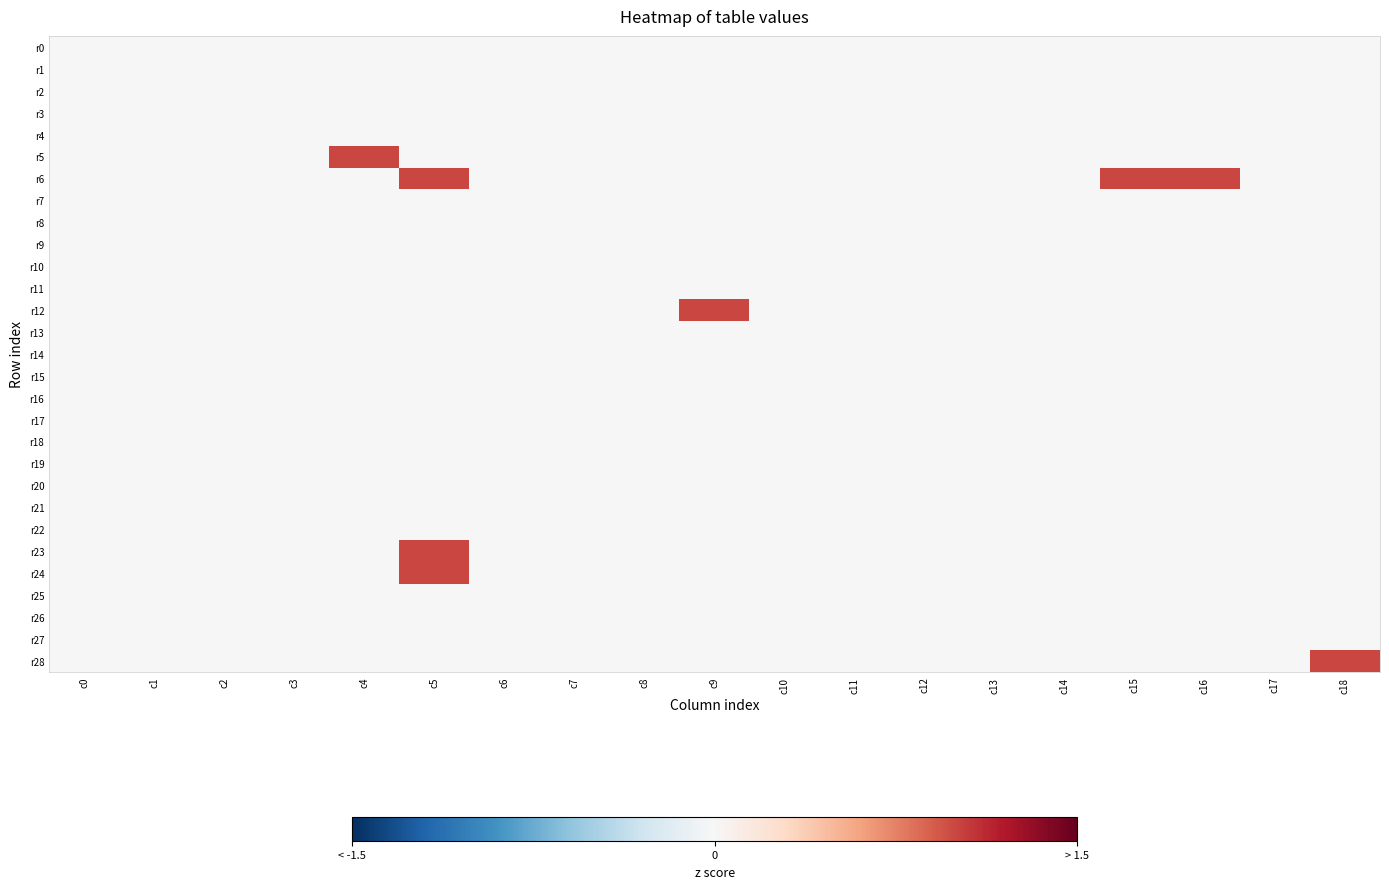

Rank the series at c5 from lowest to highest value.

r0, r1, r2, r3, r4, r5, r7, r8, r9, r10, r11, r12, r13, r14, r15, r16, r17, r18, r19, r20, r21, r22, r25, r26, r27, r28, r6, r23, r24